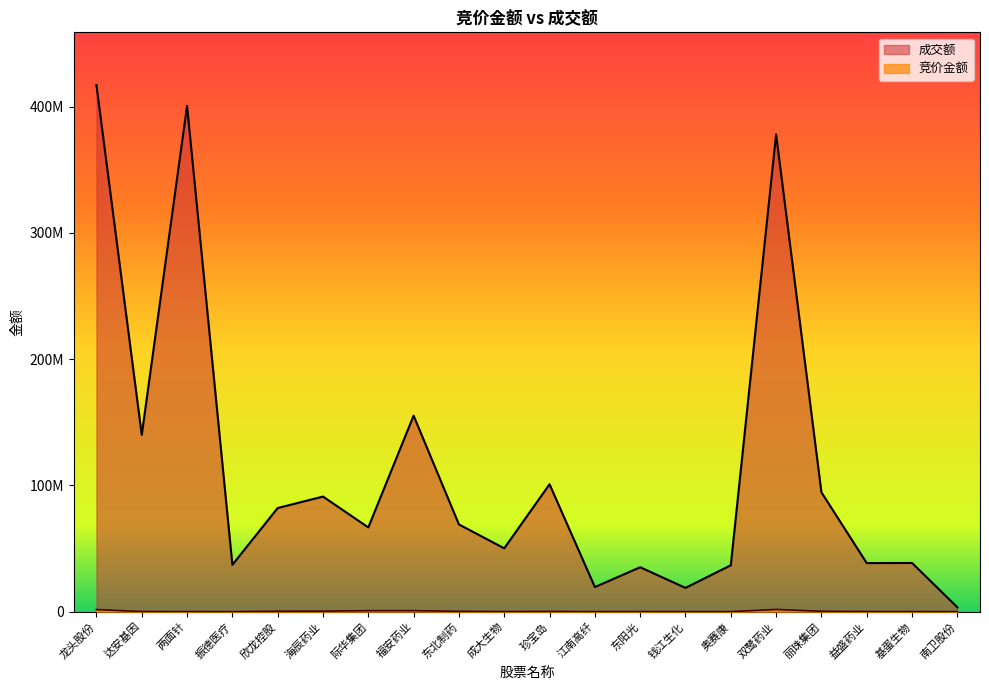

The 竞价金额 series shows 43662 at 东阳光. True or false?

False